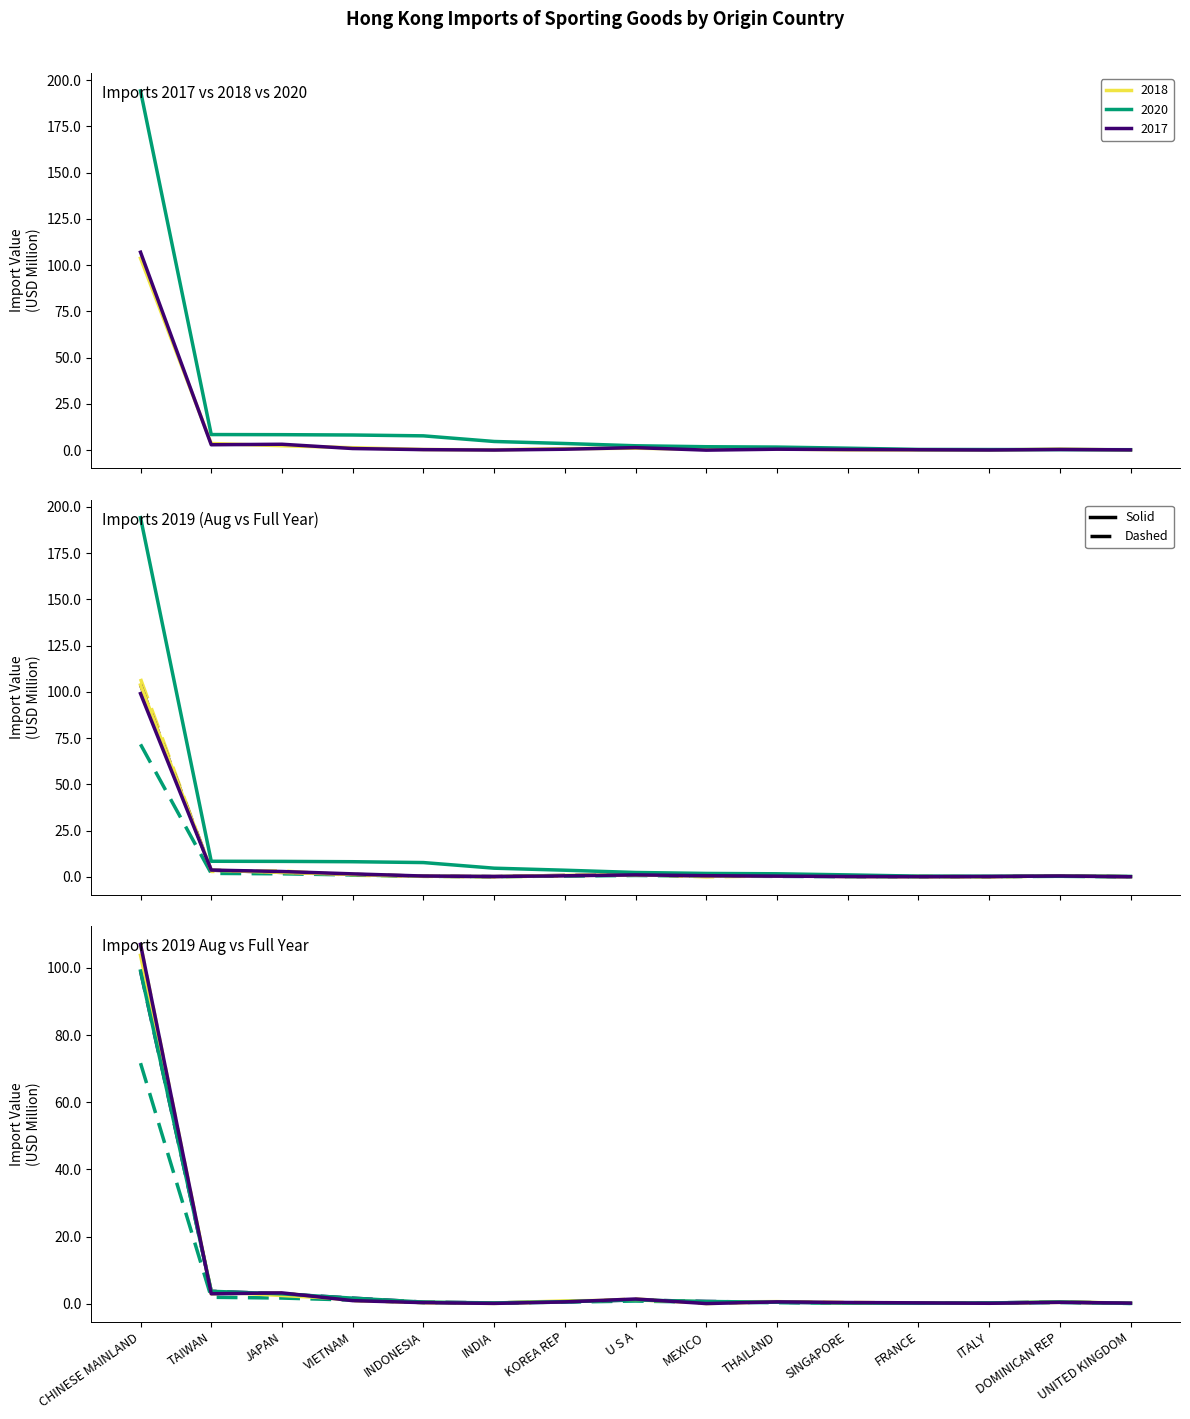

Reading left to right, extract all data points from this chart.

2017 (ref) (SSB): 107.0	2.9	3.2	0.9	0.3	0.1	0.5	1.4	0.0	0.5	0.4	0.2	0.1	0.4	0.2
2019 Aug (SSB): 71.6	1.9	1.7	1.1	0.3	0.2	0.5	0.8	0.4	0.3	0.1	0.1	0.1	0.3	0.1
2018 (ref) (SSB): 103.7	3.6	2.4	1.3	0.4	0.2	0.8	1.1	0.5	0.6	0.2	0.2	0.1	0.6	0.1
2017 dashed (SSB): 107.0	2.9	3.2	0.9	0.3	0.1	0.5	1.4	0.0	0.5	0.4	0.2	0.1	0.4	0.2
2019 dashed (SSB): 99.1	3.7	2.9	1.6	0.5	0.2	0.6	1.1	0.7	0.4	0.2	0.1	0.2	0.5	0.1